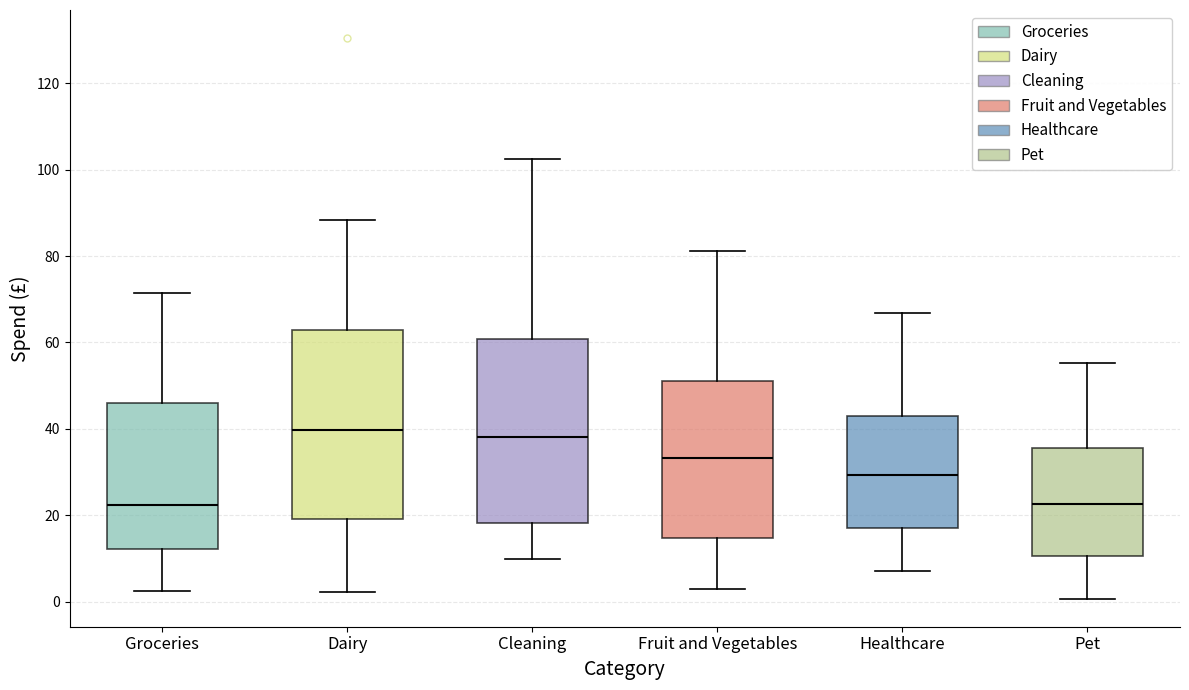

Reading left to right, read every box against the y-axis: the position of its median line, the range the box covers, and the ends of its whiskers. The values are not printed on the chart, so give them approximately, as read against the axis.

Groceries: median 22, box 12 to 46, whiskers 2 to 72
Dairy: median 40, box 20 to 62, whiskers 2 to 88
Cleaning: median 38, box 18 to 60, whiskers 10 to 102
Fruit and Vegetables: median 34, box 14 to 52, whiskers 2 to 82
Healthcare: median 30, box 18 to 42, whiskers 8 to 66
Pet: median 22, box 10 to 36, whiskers 0 to 56